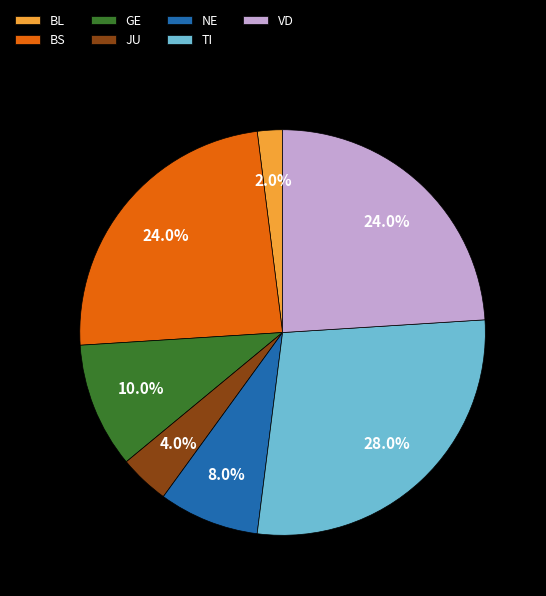

Which slice is the smallest?

BL